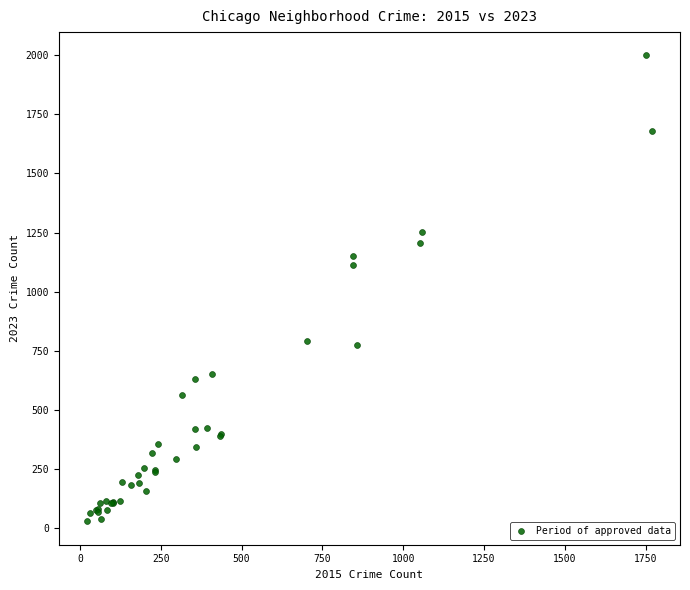

What Y value in the scatter plot is closest to 1014?

1113